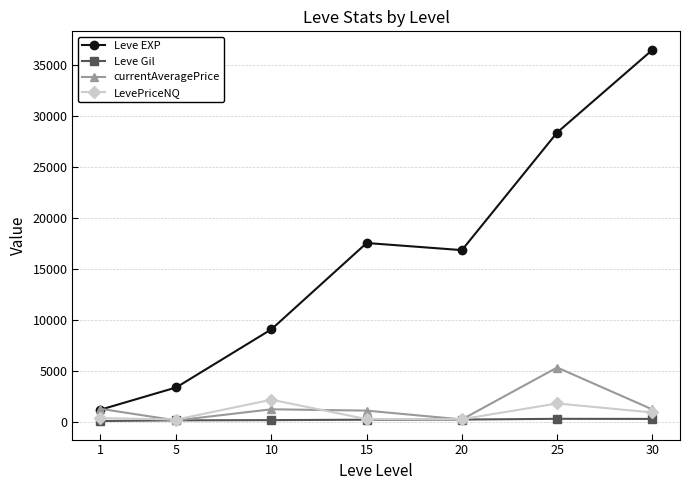

Which label corresponds to the largest value in the chart?

30